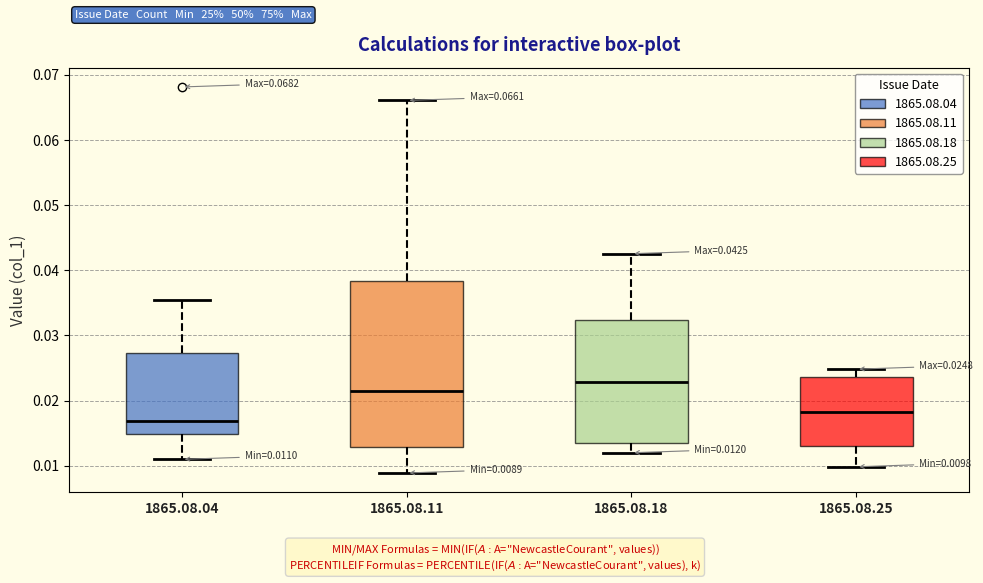

Which box's median line is the lowest?

1865.08.04